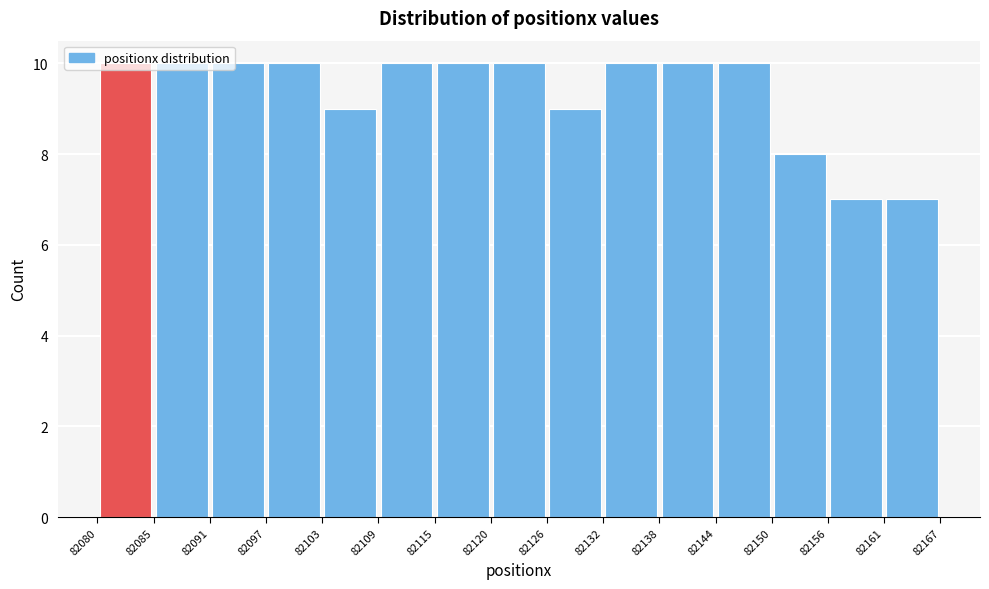

How tall is the bar that spans 82080 to 82085 on the x-axis? The values are not printed on the chart, so give them approximately, as read against the axis.

10